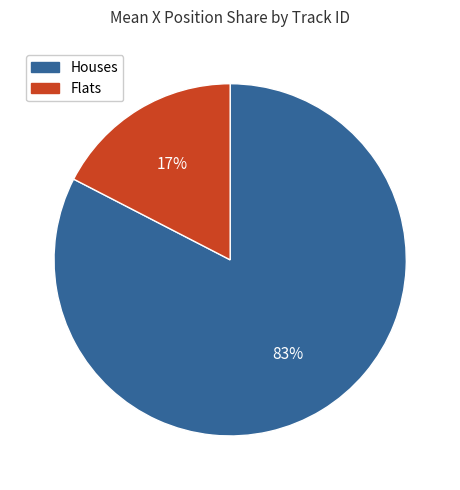

To the nearest percent, what is the average slice percentage?

50%